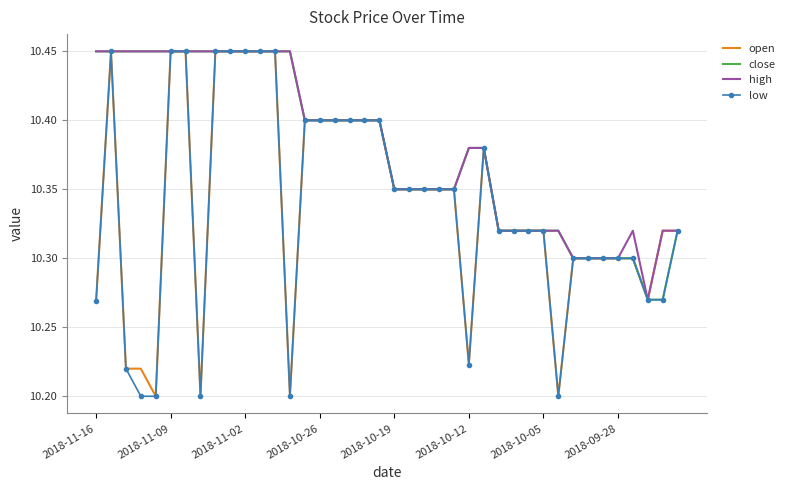

What is the value of the open point at the 38th from the left?

10.3